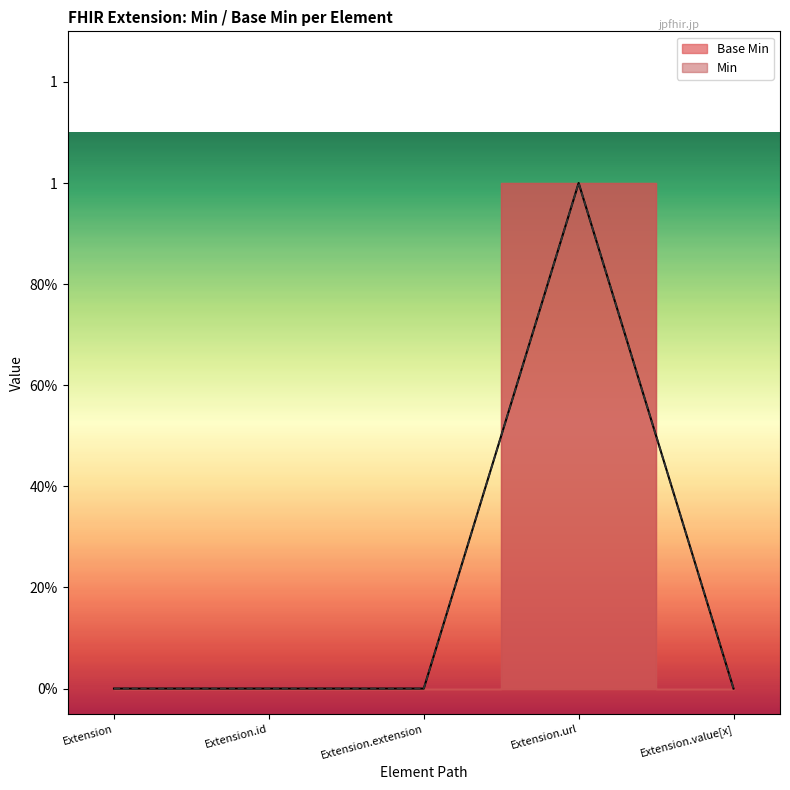

The chart shows a value of 0 at Extension.id. True or false?

False